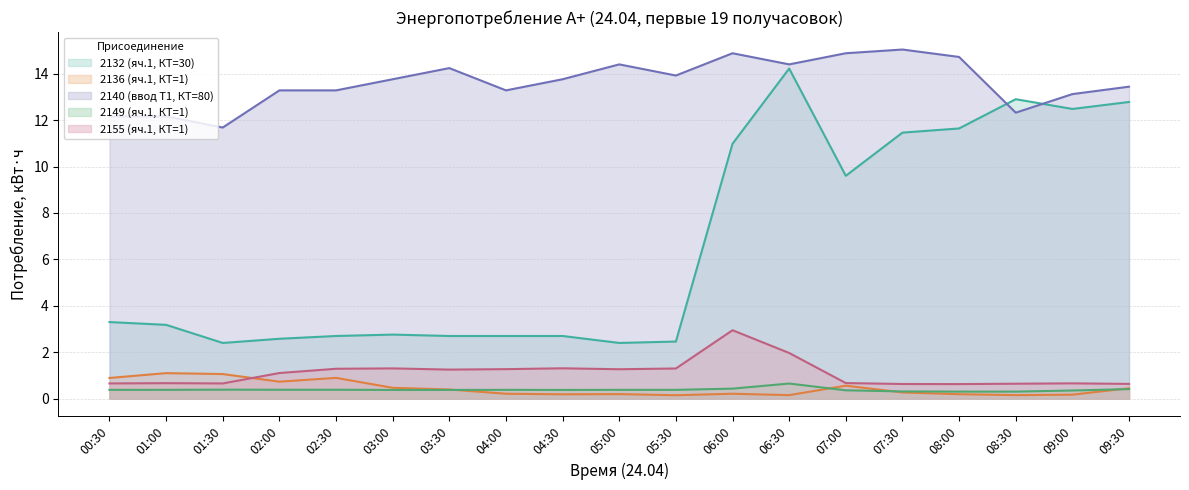

In 2140 (ввод Т1, КТ=80), how many points are lower than both neighbors (excluding endpoints)?

5